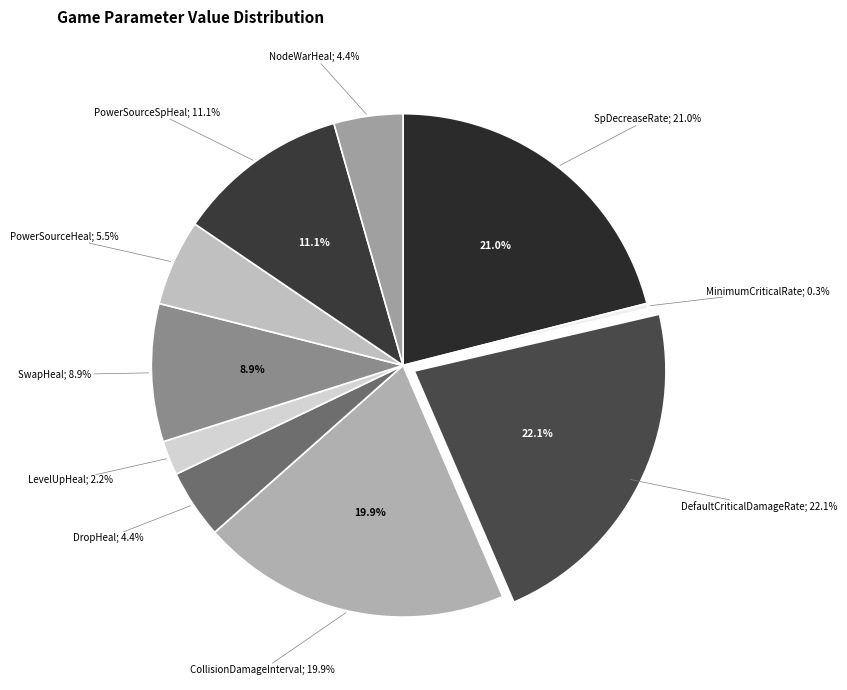

Between SwapHeal and SpDecreaseRate, which is larger?

SpDecreaseRate